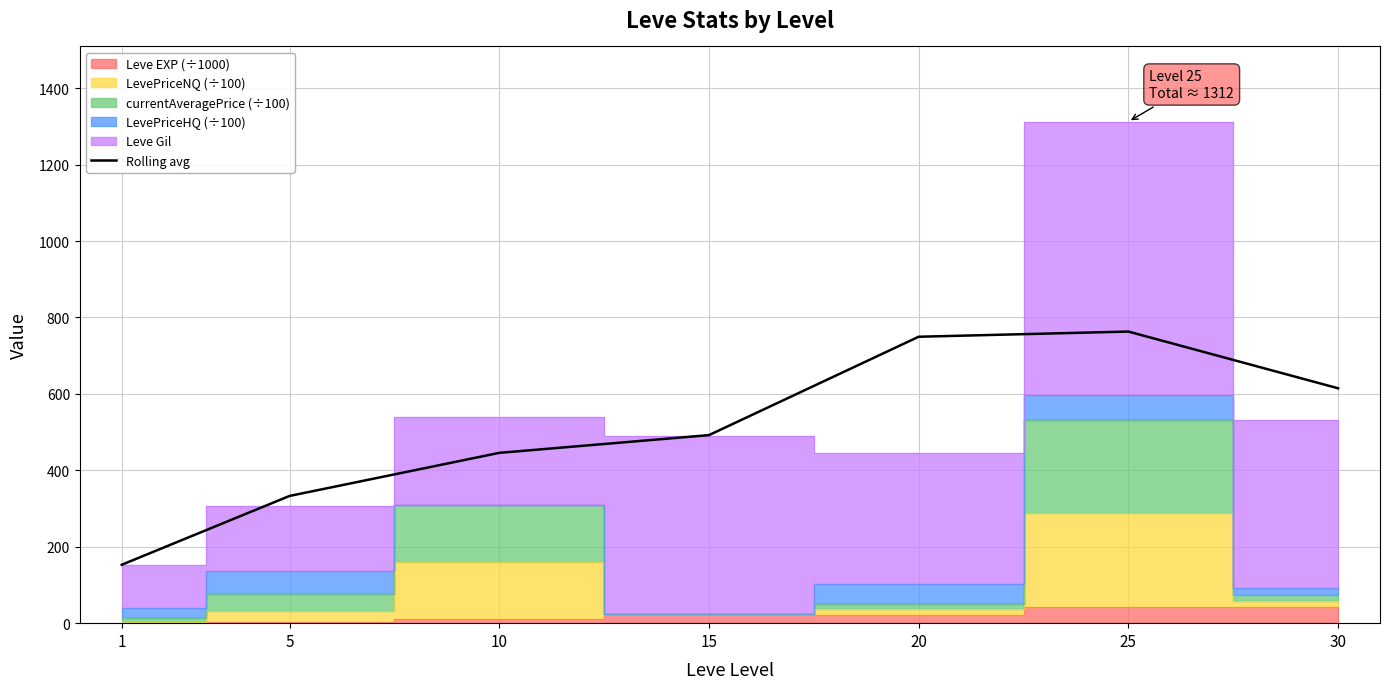

Which label corresponds to the largest value in the chart?

25